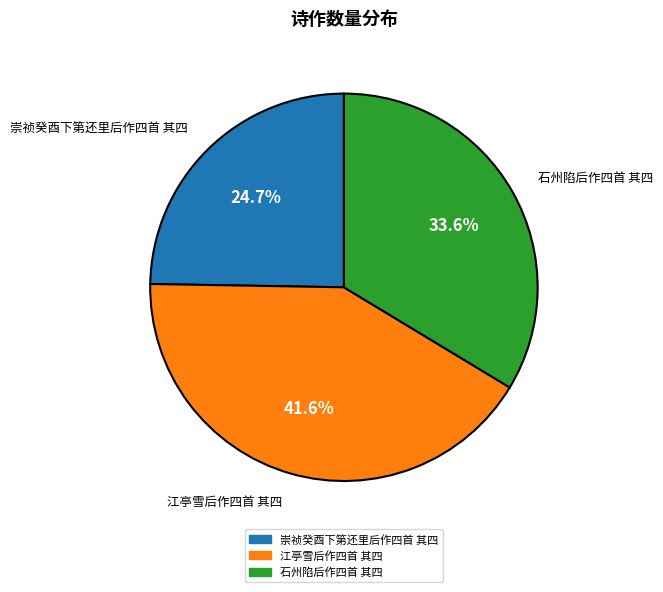

True or false: 崇祯癸酉下第还里后作四首 其四 accounts for 25% of the total.

True